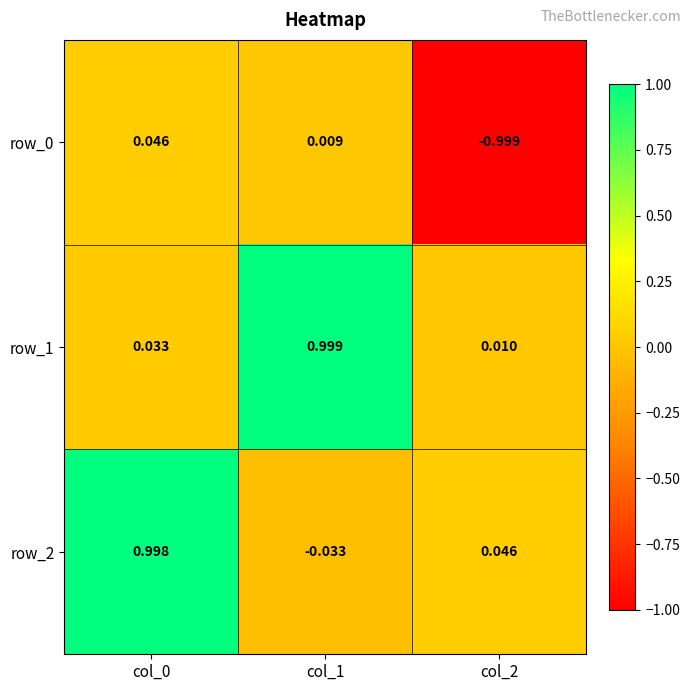

What is the sum of all row_2 values?

1.0